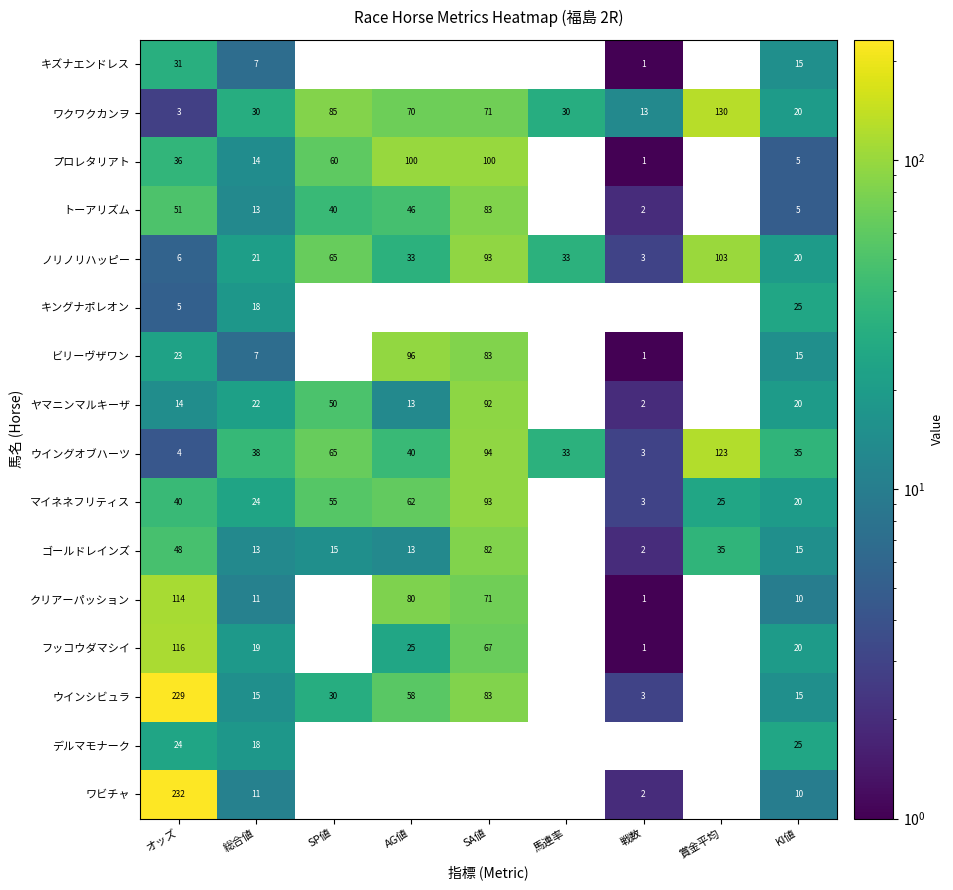

The value of キズナエンドレス at 戦数 is 2. True or false?

False